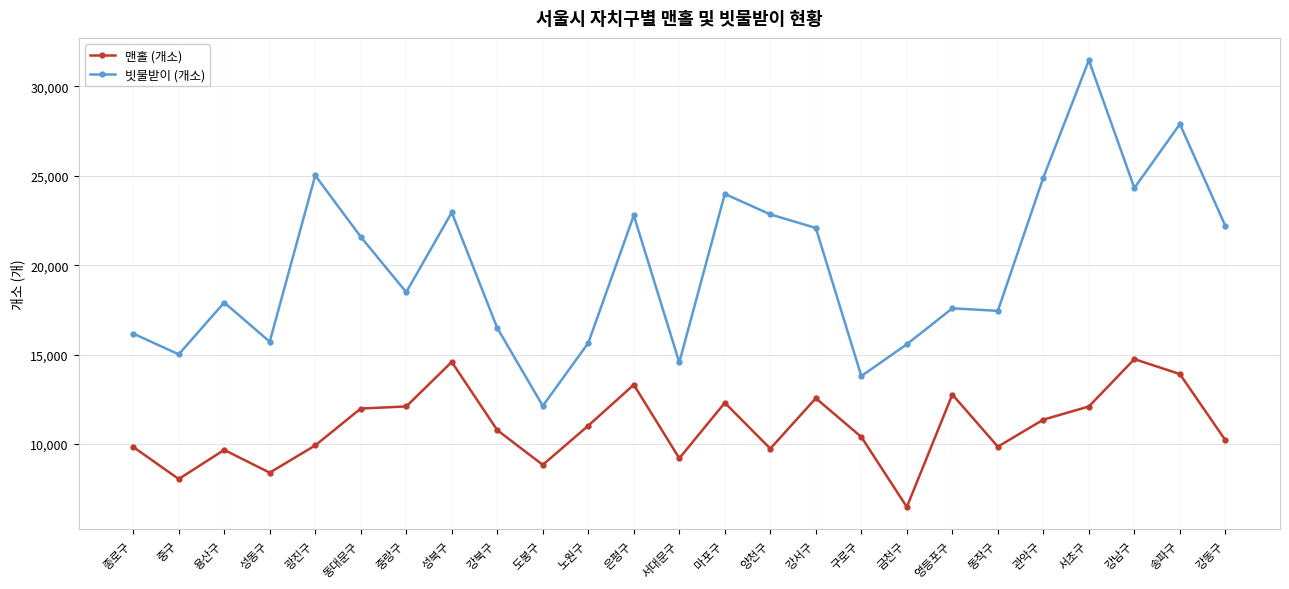

The value of 맨홀 (개소) at 서대문구 is 9205. True or false?

True